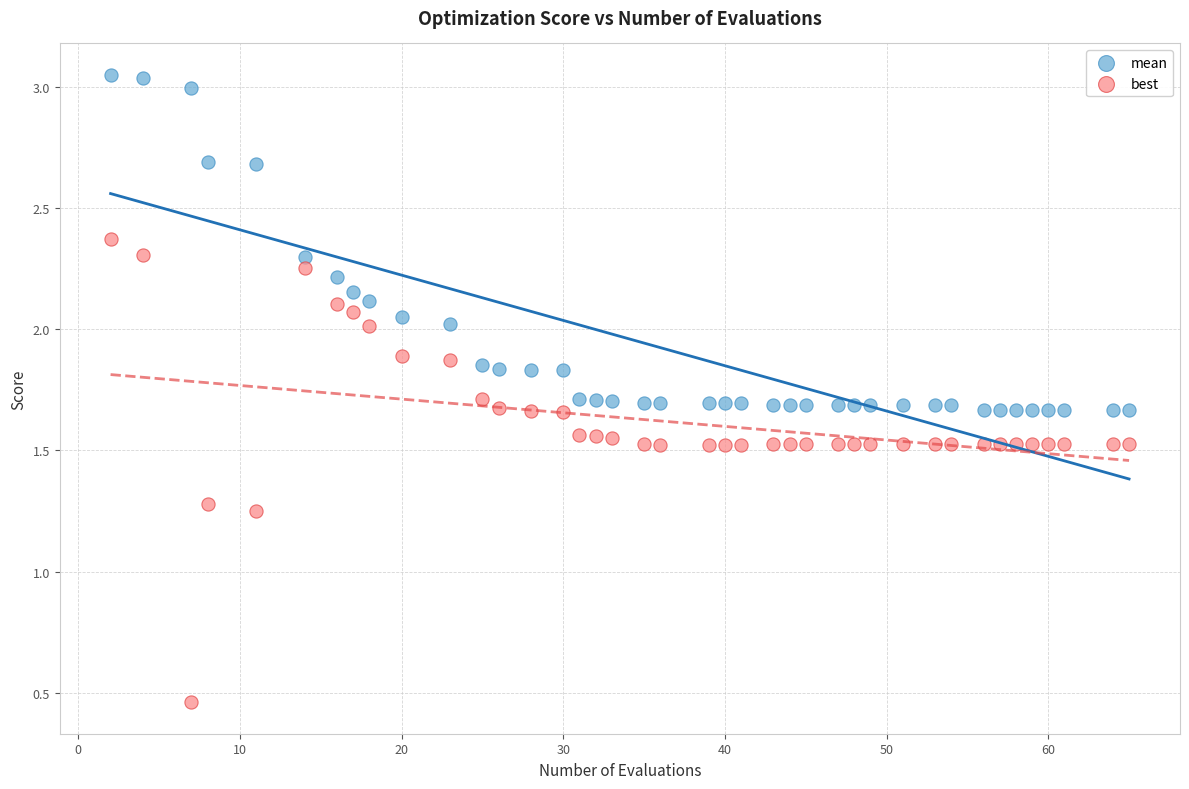

Which series reaches the maximum Y coordinate?

mean